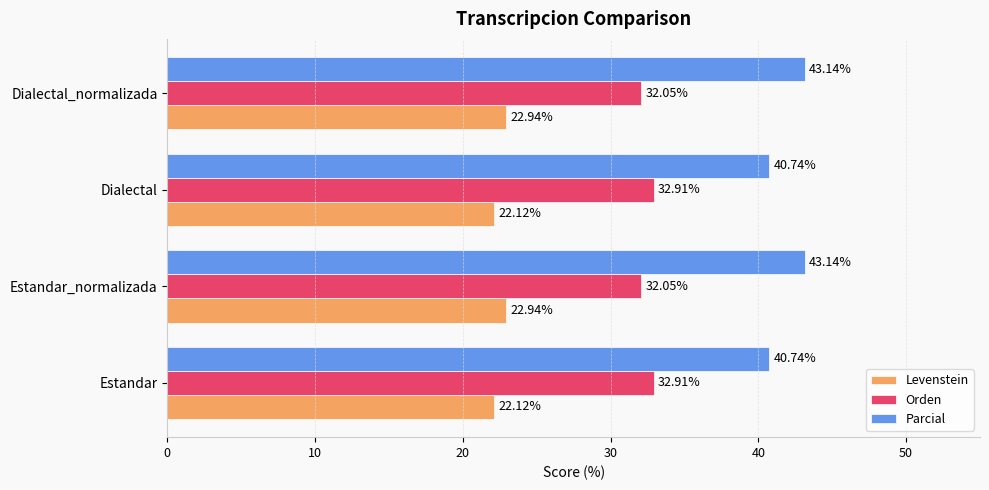

What is the difference between the highest and lowest values at Estandar?

18.6